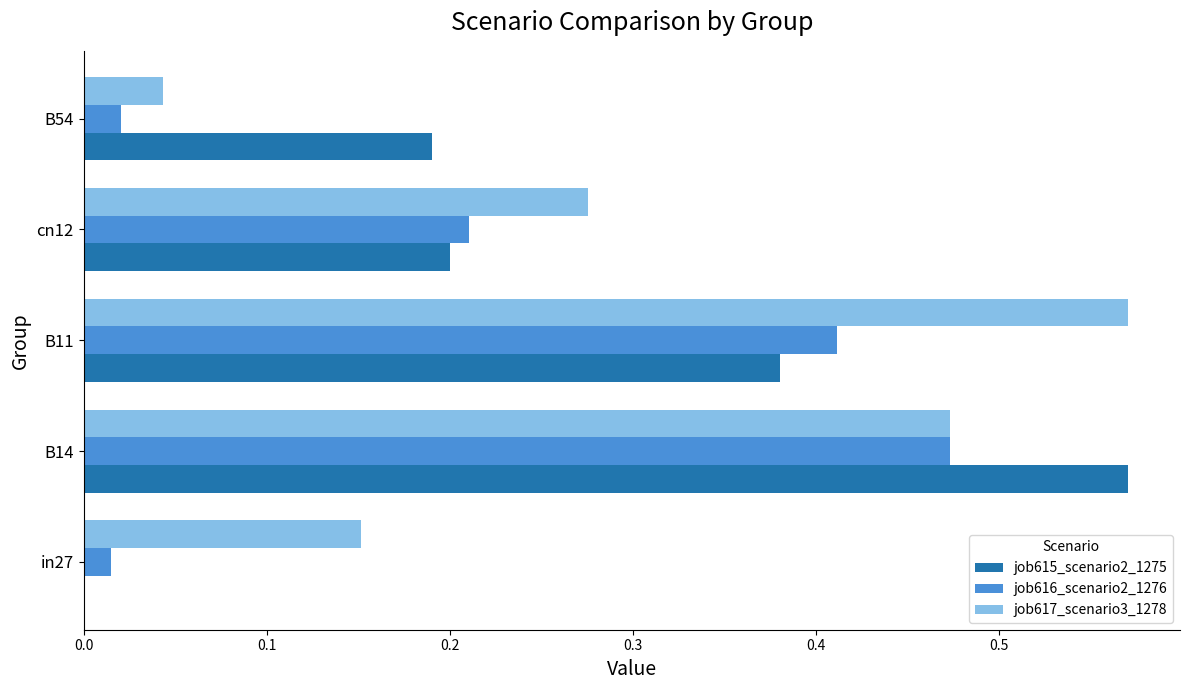

What is the sum of all job617_scenario3_1278 values?

1.5